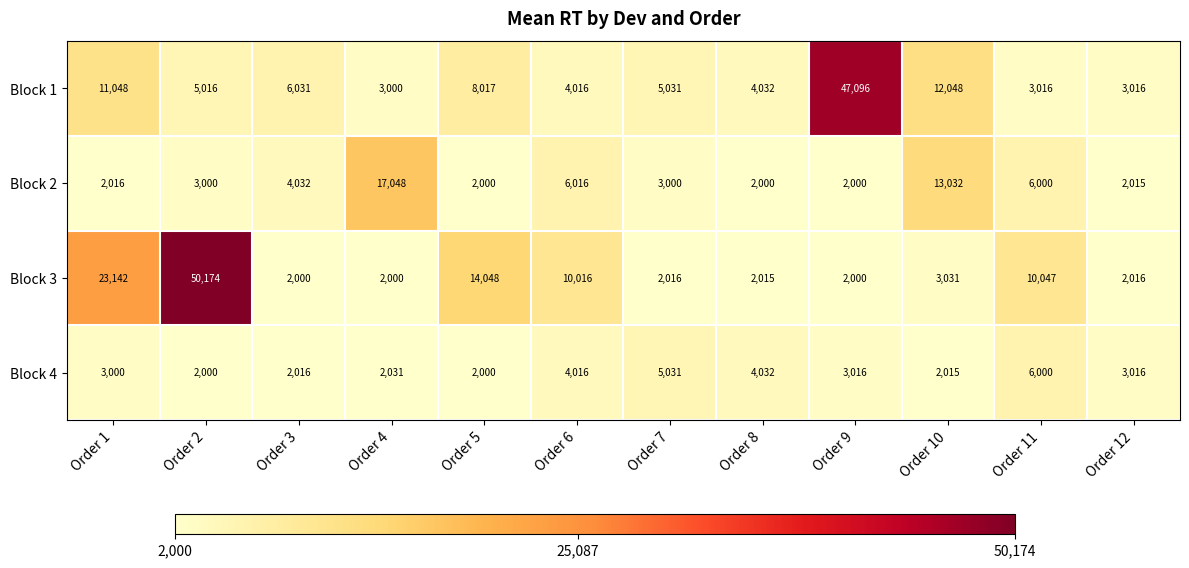

What is the sum of all Block 2 values?

62159